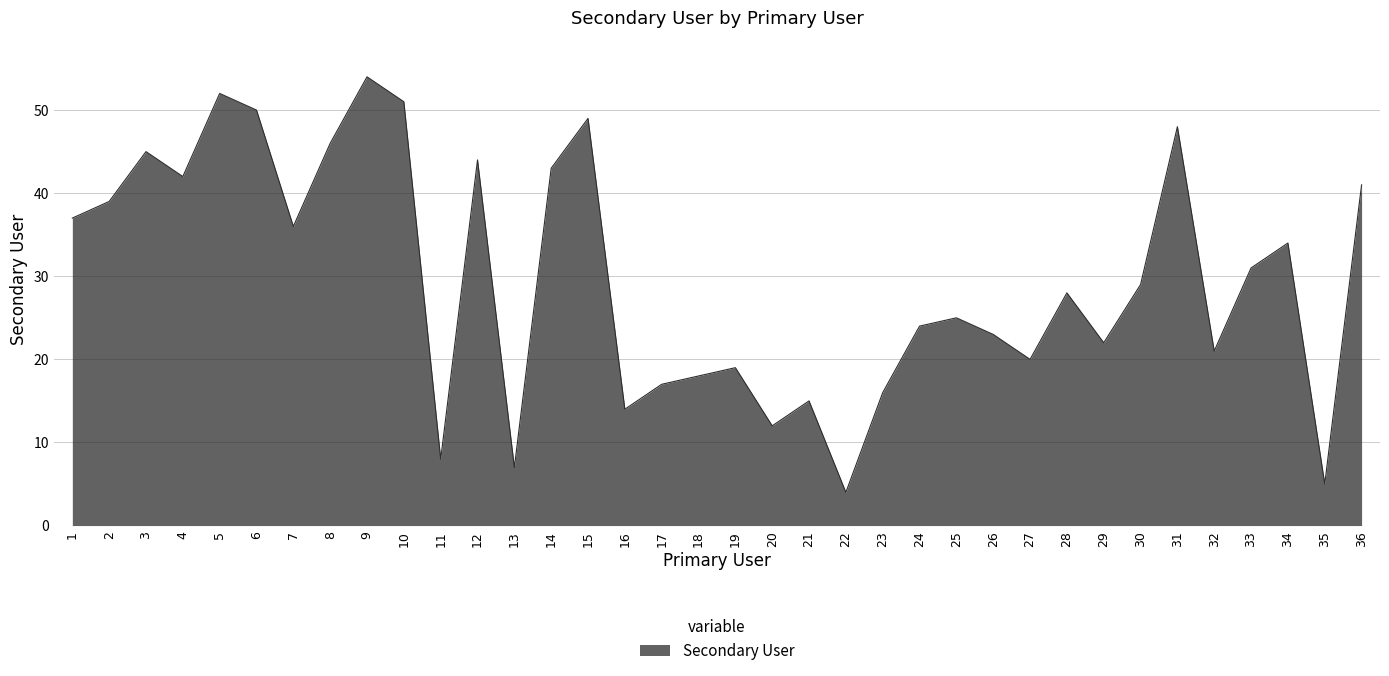

What is the difference between the values at 18 and 30?

11